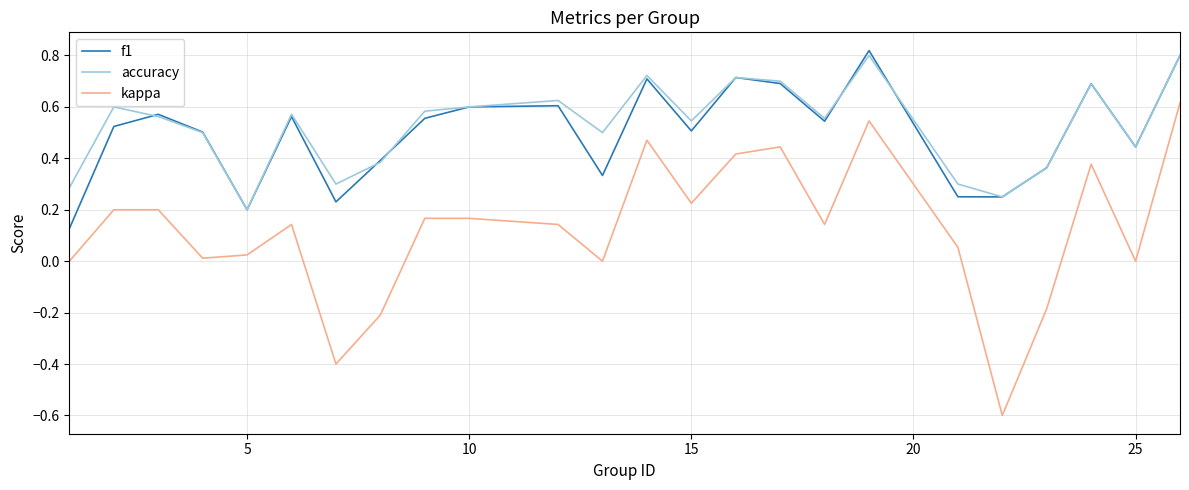

How many lines are shown in the chart?

3